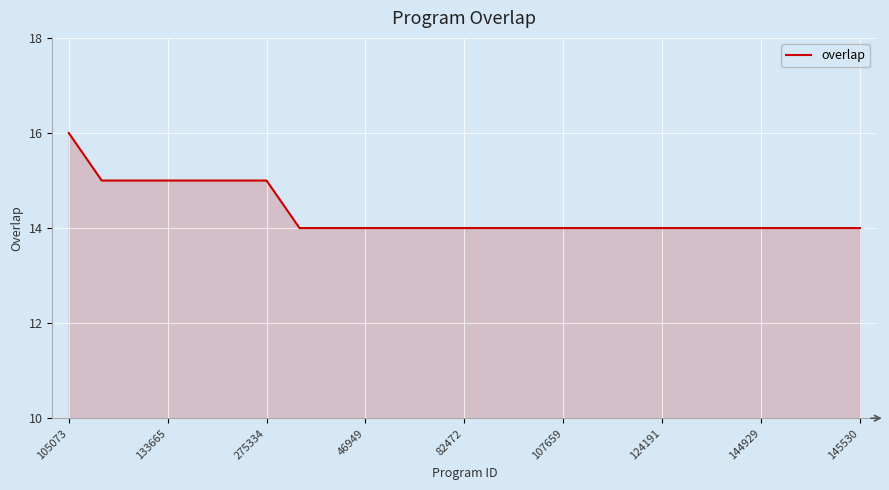

What is the maximum value shown in the chart?

16